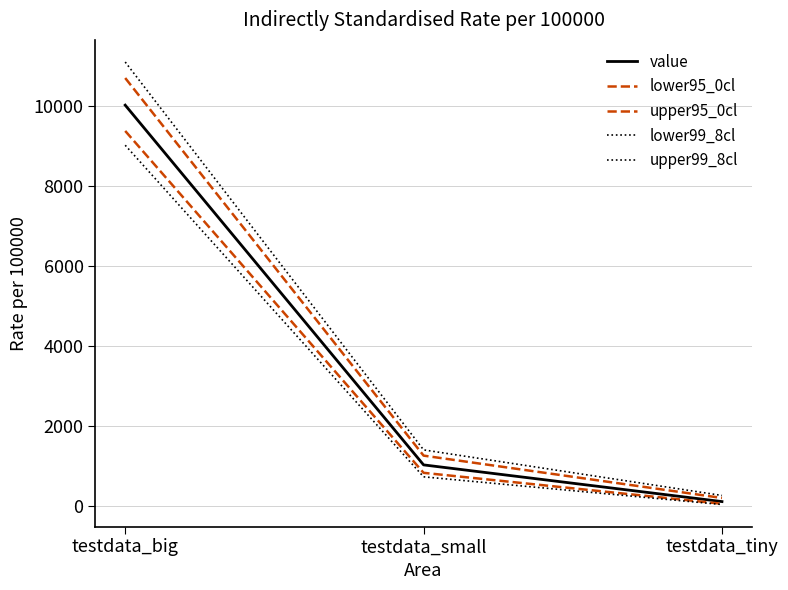

Does the chart have visible grid lines?

Yes